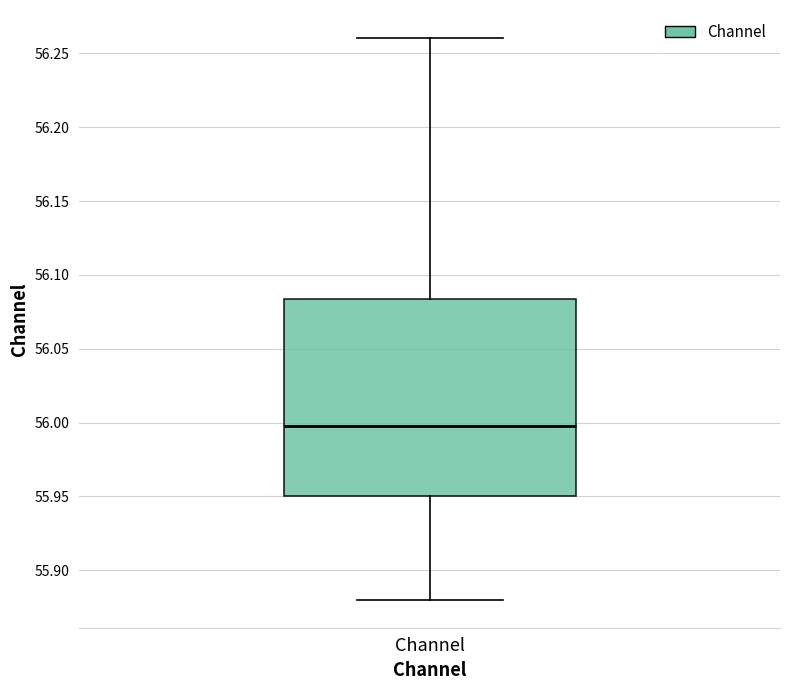

Transcribe this box plot: give where the median line is, the range the box spans, and where the two whiskers end, as read against the y-axis. The values are not printed on the chart, so give them approximately, as read against the axis.

median 55.995, box 55.950 to 56.085, whiskers 55.880 to 56.260